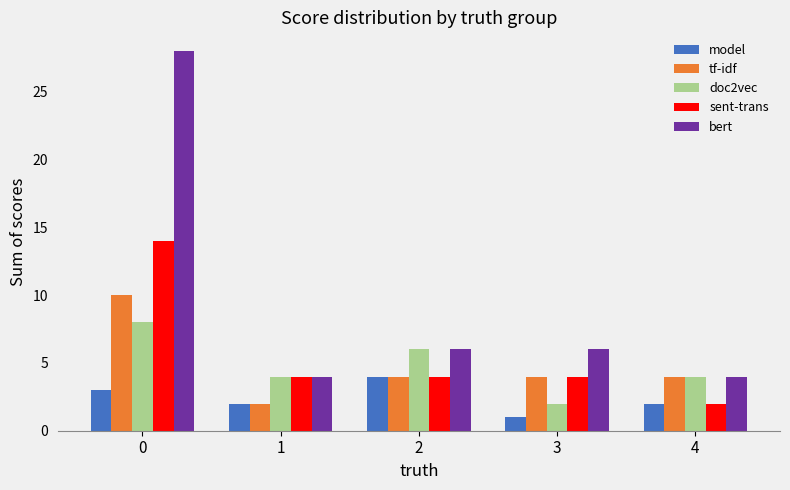

Reading right to left, extract all data points from this chart.

model: 4=2	3=1	2=4	1=2	0=3
tf-idf: 4=4	3=4	2=4	1=2	0=10
doc2vec: 4=4	3=2	2=6	1=4	0=8
sent-trans: 4=2	3=4	2=4	1=4	0=14
bert: 4=4	3=6	2=6	1=4	0=28